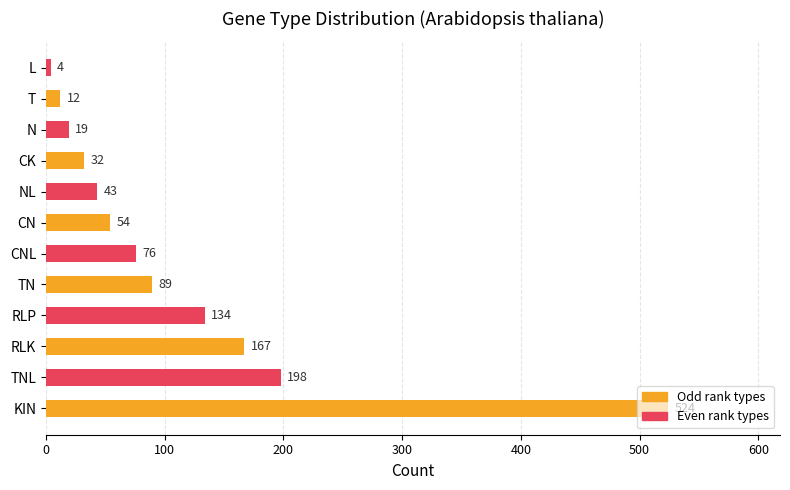

Reading left to right, transcribe all the data shown in this chart.

524	198	167	134	89	76	54	43	32	19	12	4